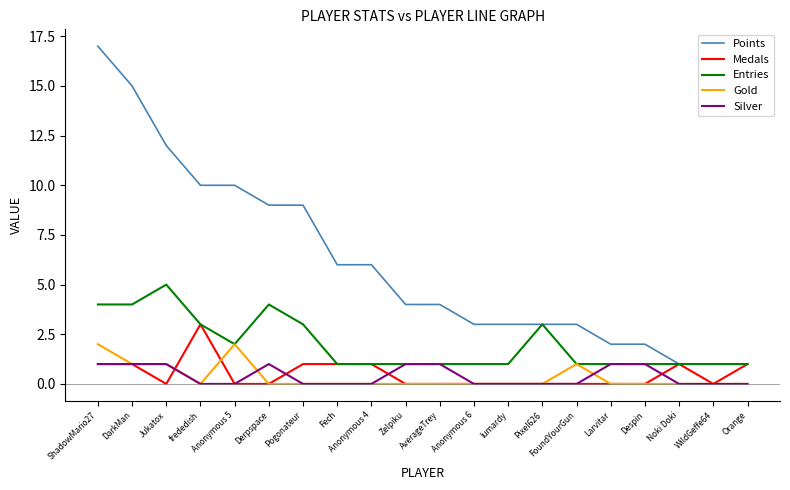

True or false: Points and Silver cross at least once.

False